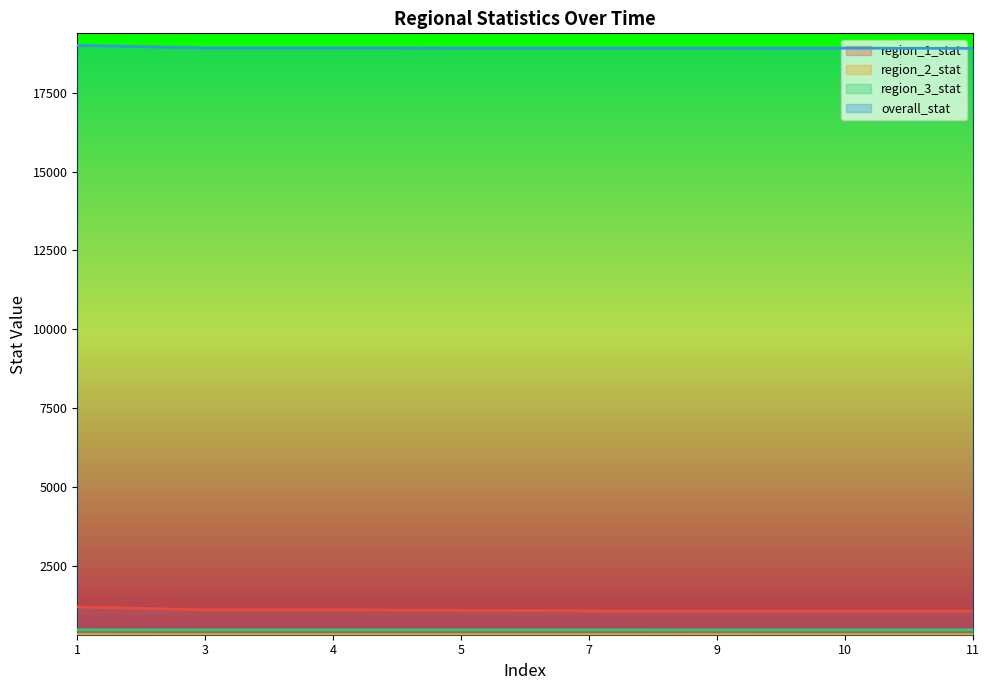

Which category has the highest value across all series?

1